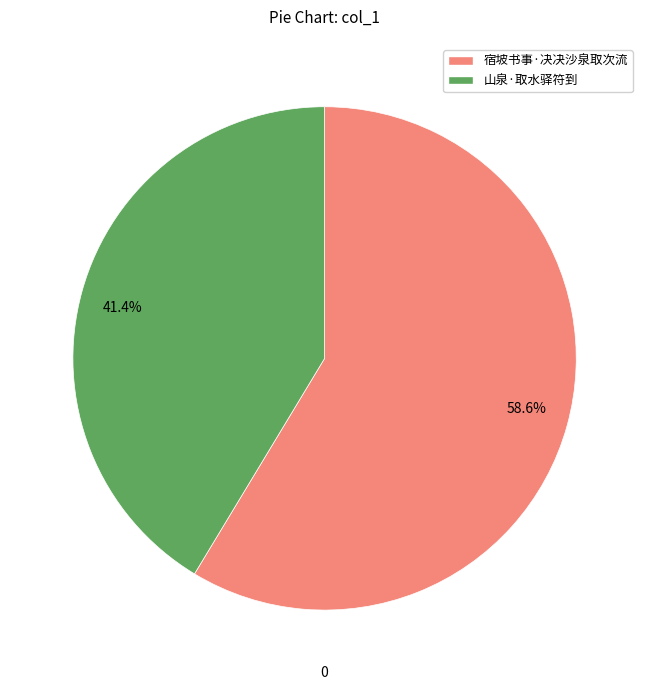

Rank the categories by value from highest to lowest.

58.6%, 41.4%